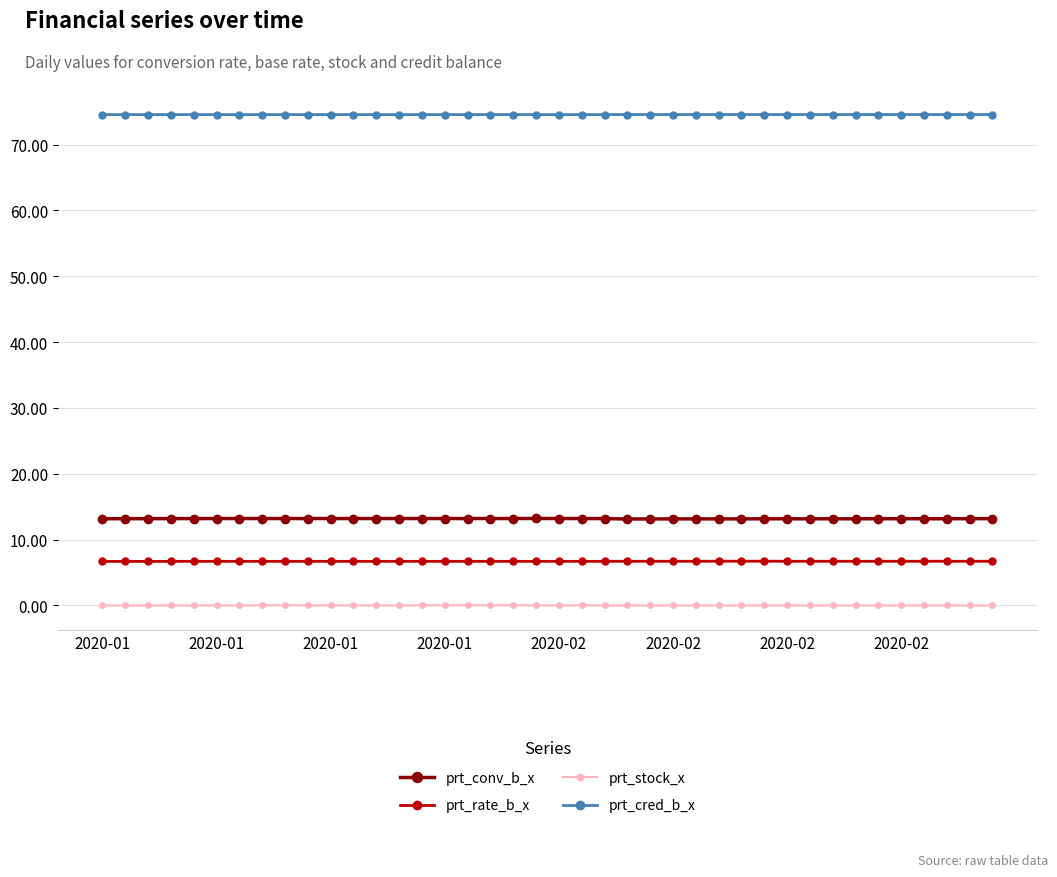

True or false: prt_conv_b_x and prt_rate_b_x intersect in this chart.

False